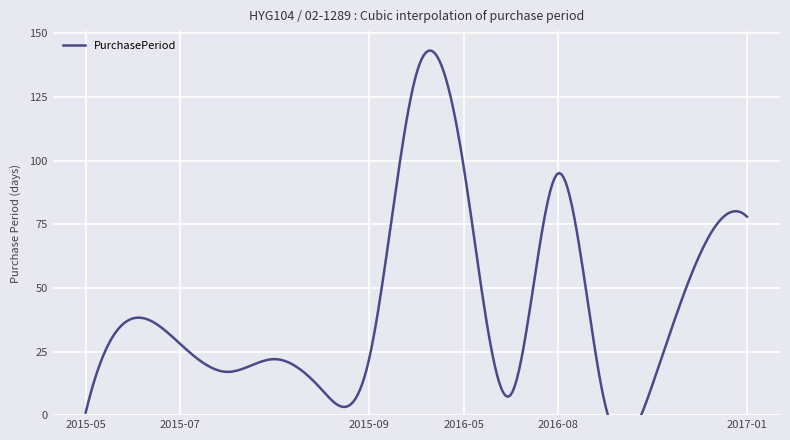

Rank the categories by value from highest to lowest.

2016-02-03, 2016-05-11, 2016-08-22, 2017-01-26, 2016-11-09, 2015-06-15, 2015-07-13, 2015-08-21, 2015-09-22, 2015-07-30, 2016-09-07, 2015-08-31, 2016-05-19, 2016-08-26, 2015-05-08